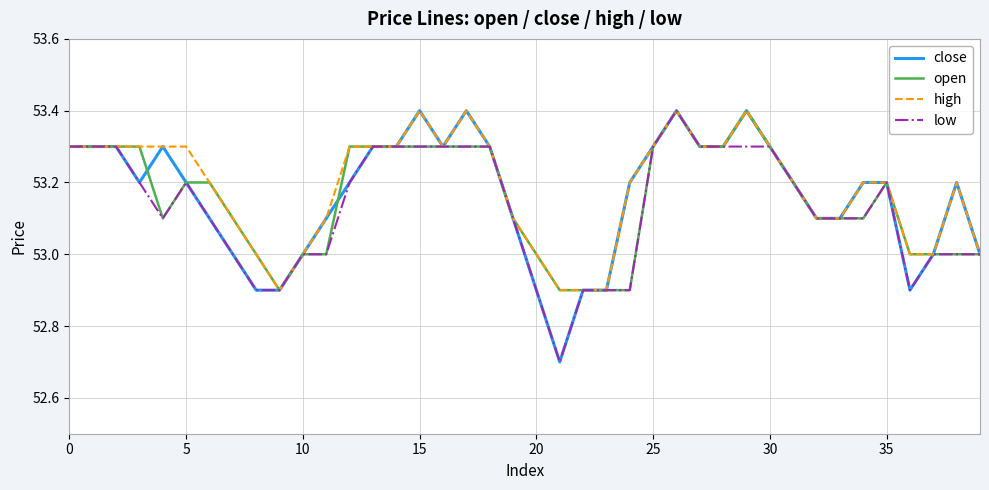

What is the highest value of the close series?

53.4